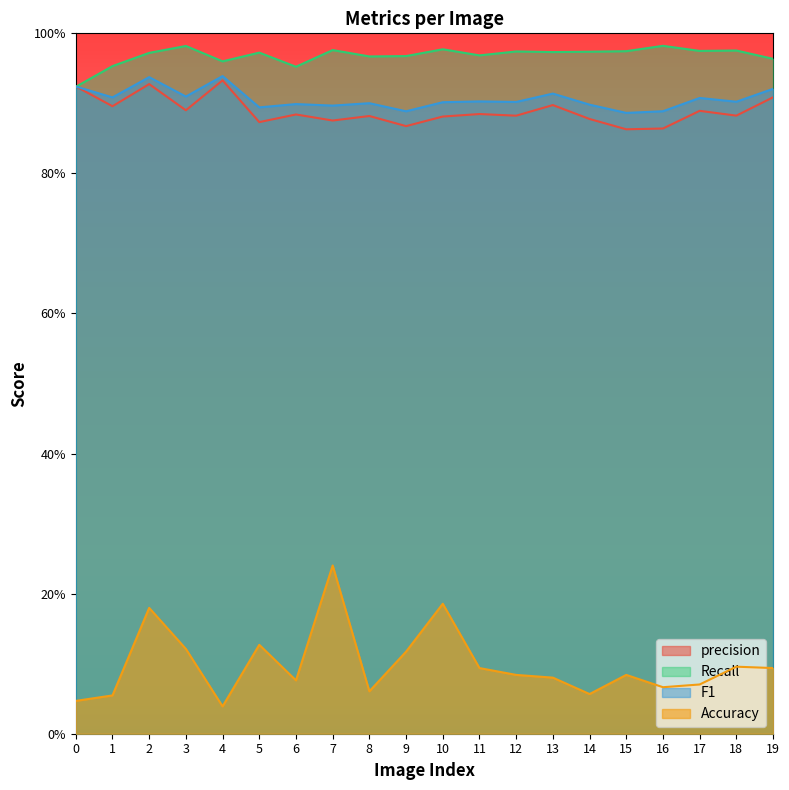

What is the value of the F1 point at the 8th from the left?

0.9